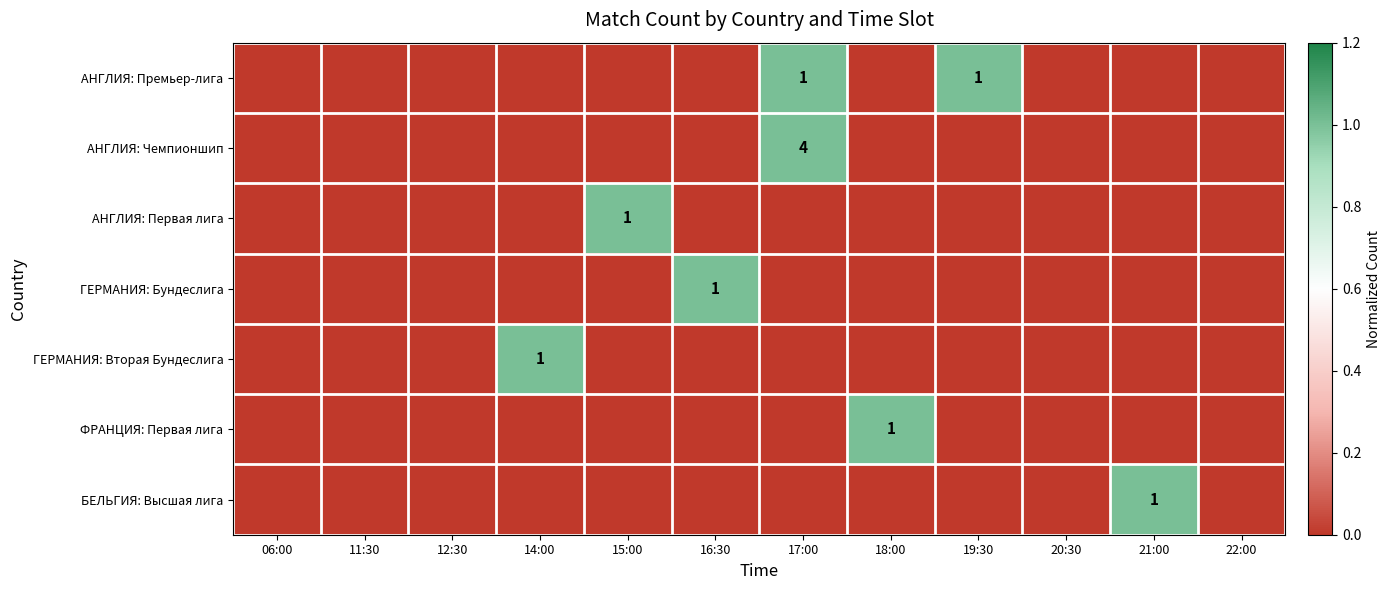

At which category is the sum across all series the highest?

17:00